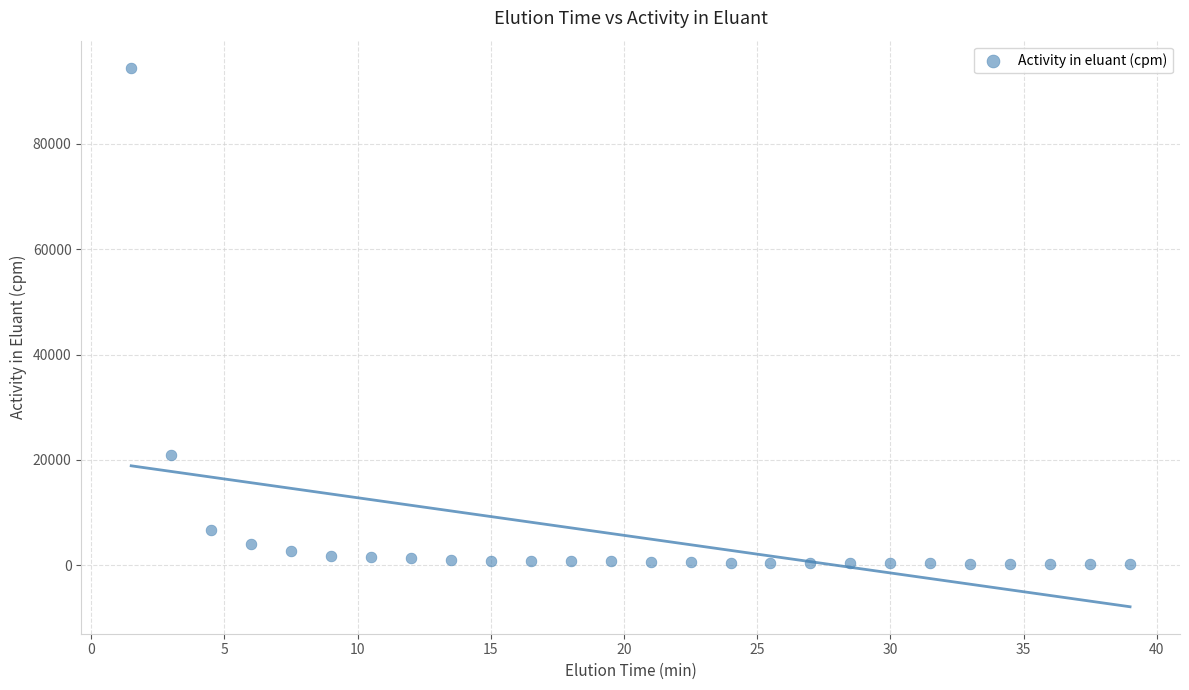

What Y value in the scatter plot is closest to 47384?

20995.9